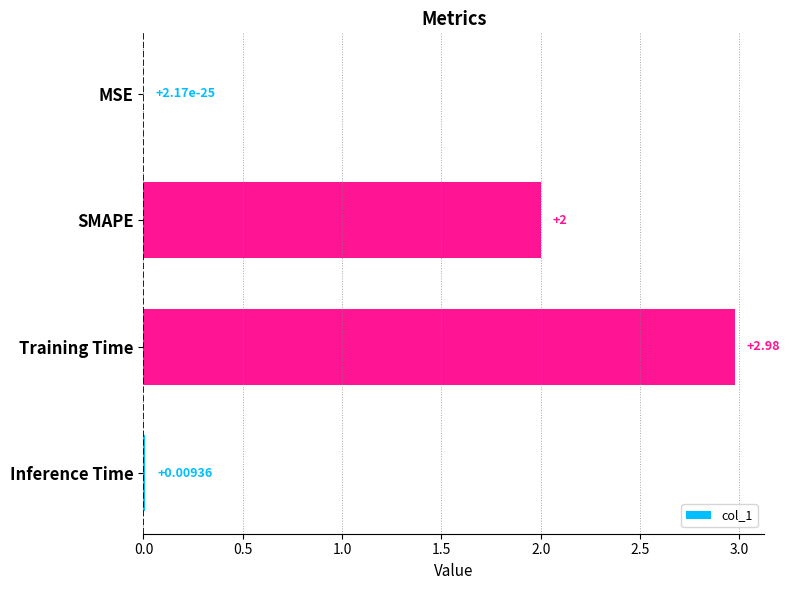

What is the sum of all values?

5.0